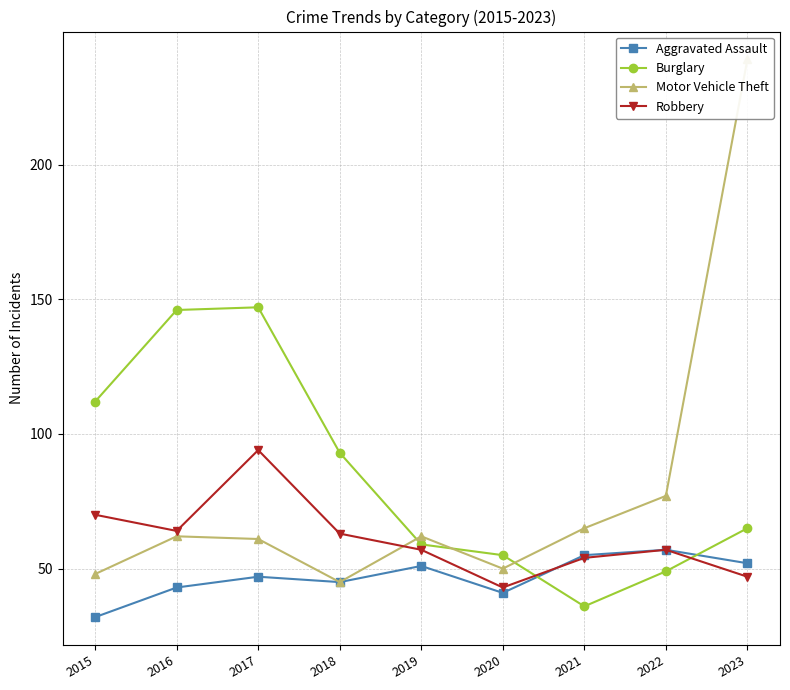

Is the value of Aggravated Assault at 2018 greater than the value of Motor Vehicle Theft at 2023?

No